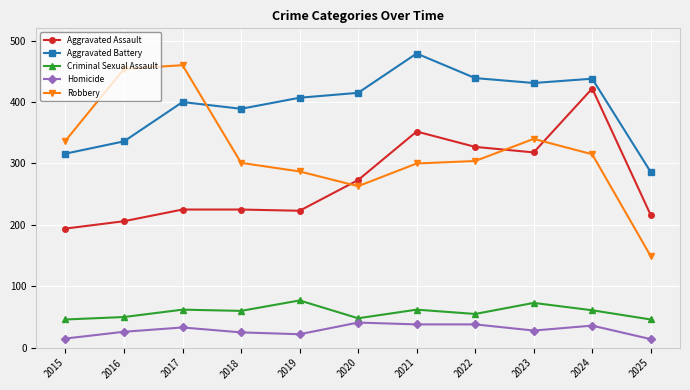

What is the average value of the Aggravated Assault series?

271